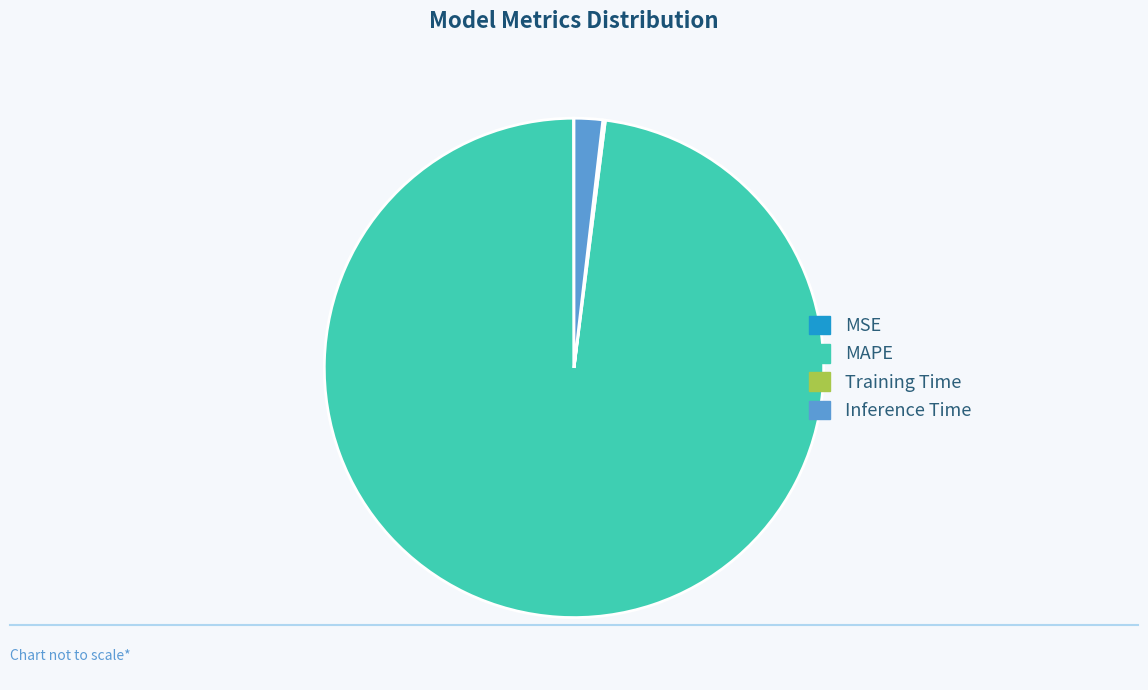

The Inference Time slice represents 2% of the pie. True or false?

True